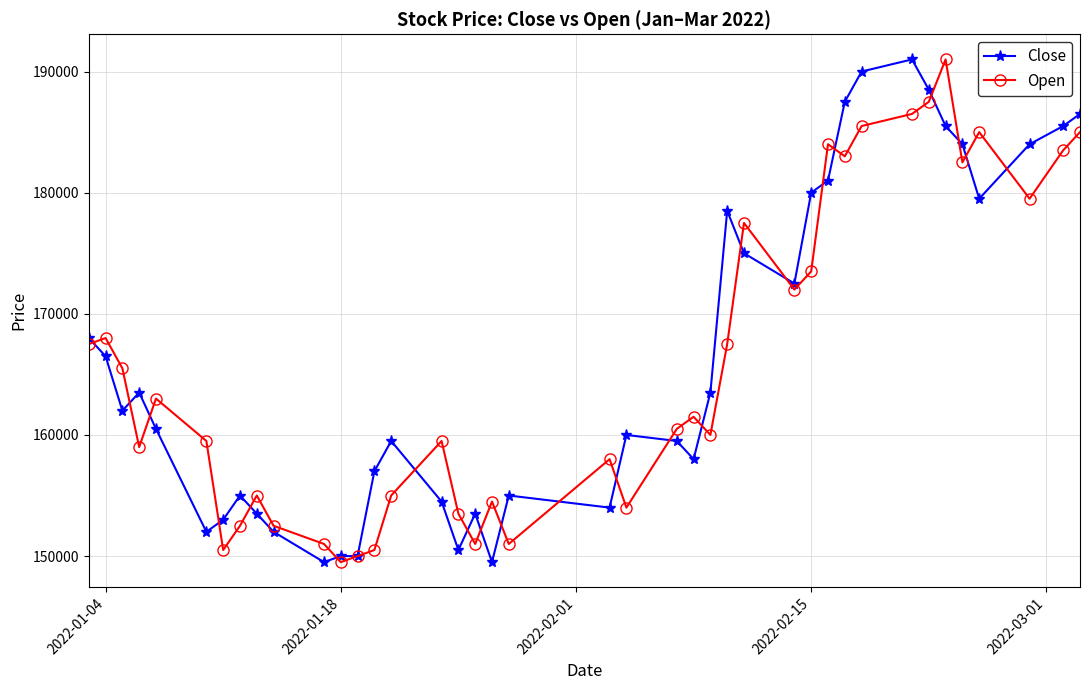

True or false: Close has more than 2 points higher than both neighbors.

True